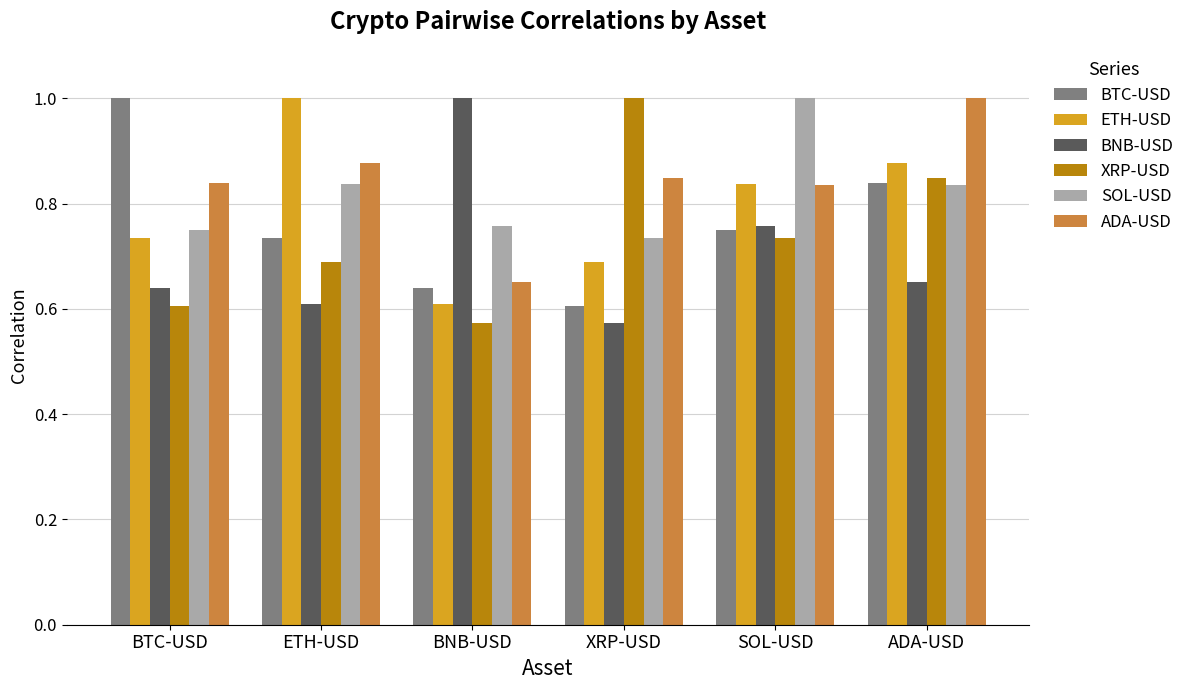

At which label does BTC-USD reach its minimum?

XRP-USD